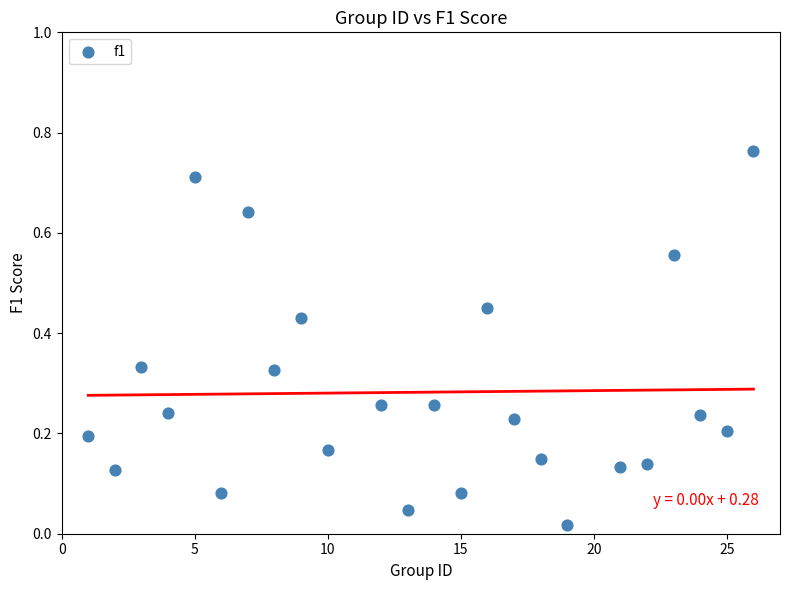

What is the range of X values (max minus min)?

25.0